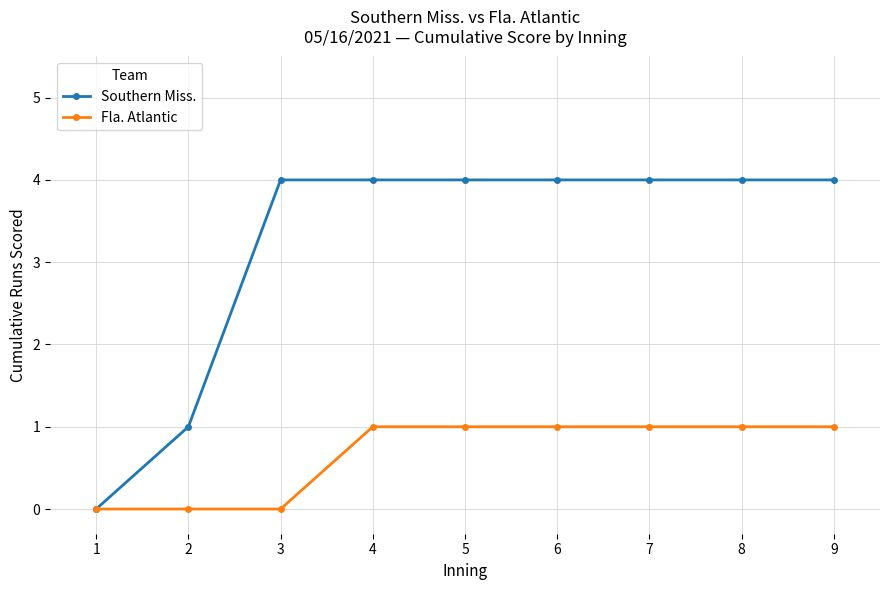

At which label is Southern Miss. closest to 2?

2